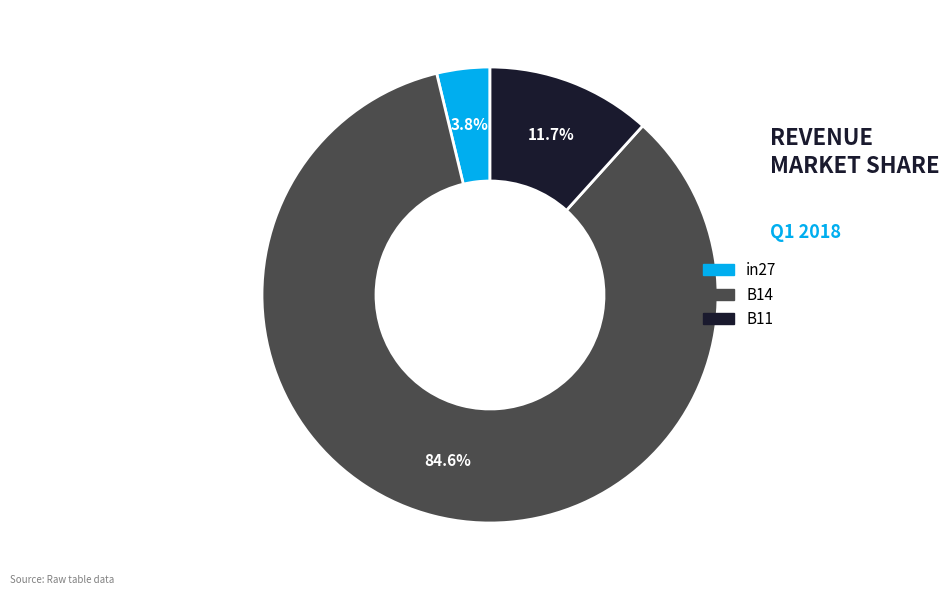

How many slices are in this pie chart?

3